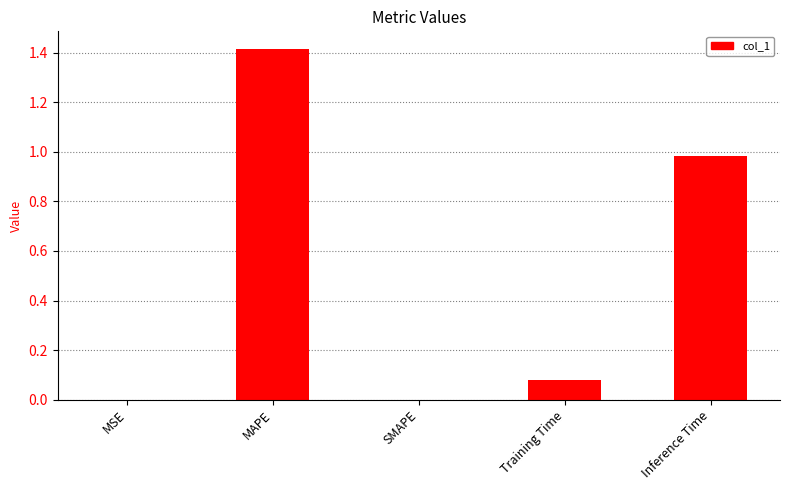

Is it true that the value at Inference Time is 1.3?

False